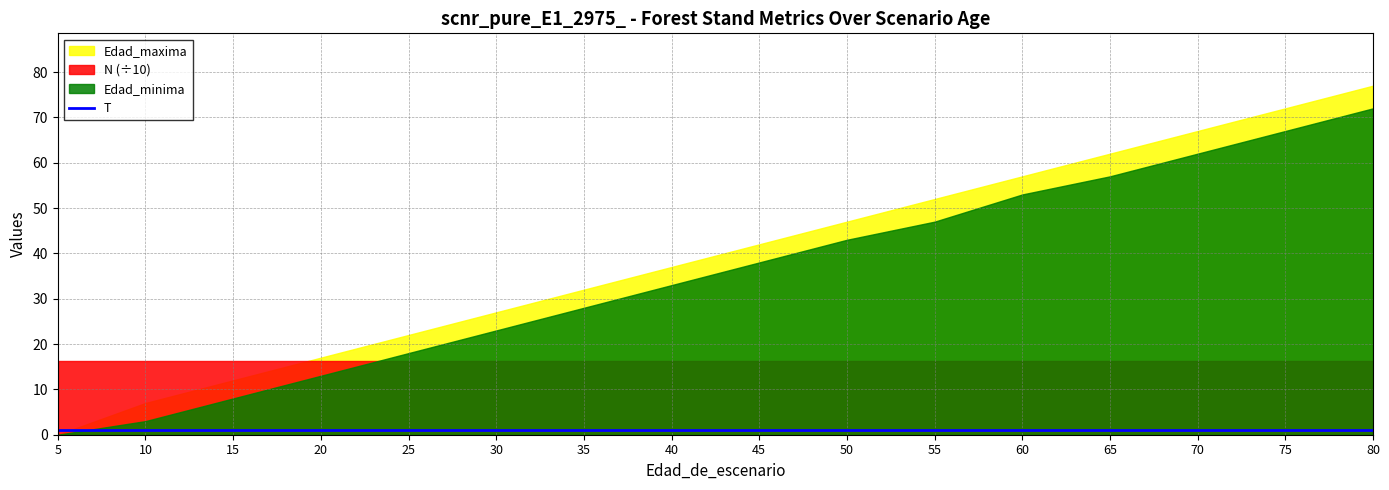

Rank the series at 15 from highest to lowest value.

N, Edad_maxima, Edad_minima, T